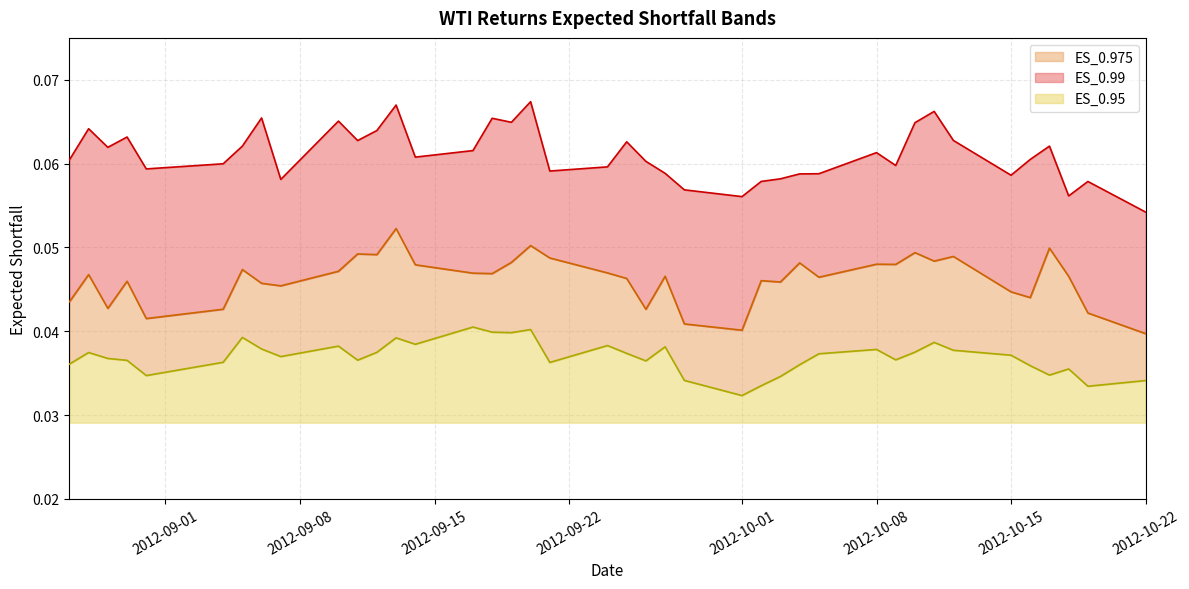

Reading right to left, list all the values displayed in this chart.

ES_0.95: 0.0	0.0	0.0	0.0	0.0	0.0	0.0	0.0	0.0	0.0	0.0	0.0	0.0	0.0	0.0	0.0	0.0	0.0	0.0	0.0	0.0	0.0	0.0	0.0	0.0	0.0	0.0	0.0	0.0	0.0	0.0	0.0	0.0	0.0	0.0	0.0	0.0	0.0	0.0	0.0
ES_0.975: 0.0	0.0	0.0	0.0	0.0	0.0	0.0	0.0	0.0	0.0	0.0	0.0	0.0	0.0	0.0	0.0	0.0	0.0	0.0	0.0	0.0	0.0	0.1	0.0	0.0	0.0	0.0	0.1	0.0	0.0	0.0	0.0	0.0	0.0	0.0	0.0	0.0	0.0	0.0	0.0
ES_0.99: 0.1	0.1	0.1	0.1	0.1	0.1	0.1	0.1	0.1	0.1	0.1	0.1	0.1	0.1	0.1	0.1	0.1	0.1	0.1	0.1	0.1	0.1	0.1	0.1	0.1	0.1	0.1	0.1	0.1	0.1	0.1	0.1	0.1	0.1	0.1	0.1	0.1	0.1	0.1	0.1